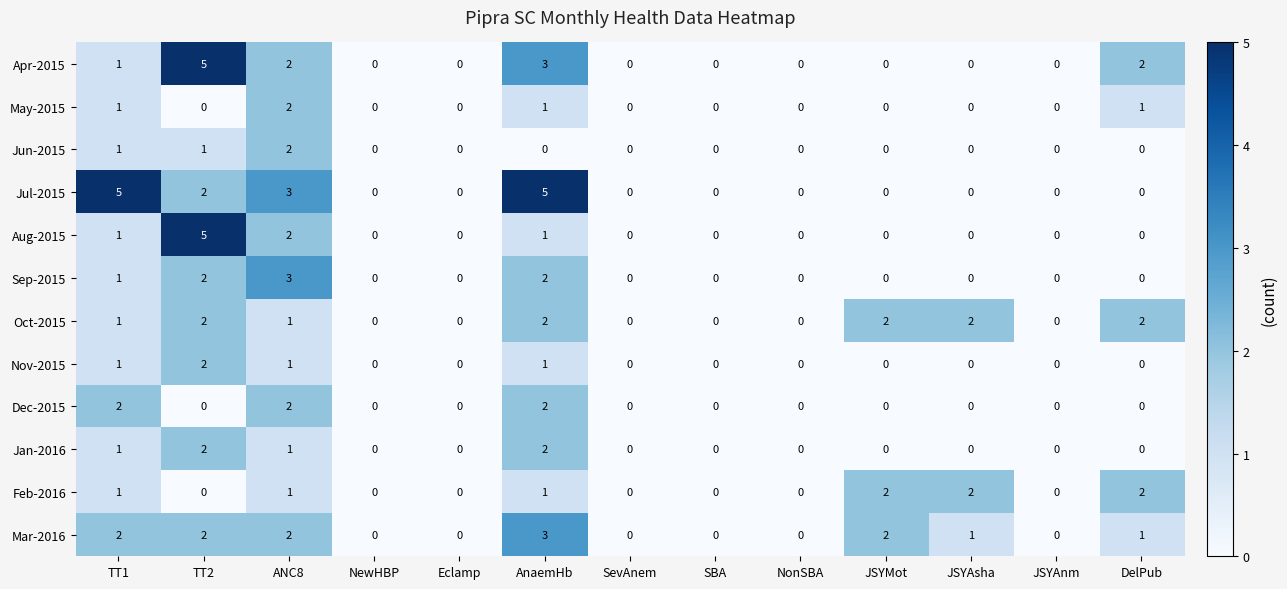

What is the greatest value displayed?

5